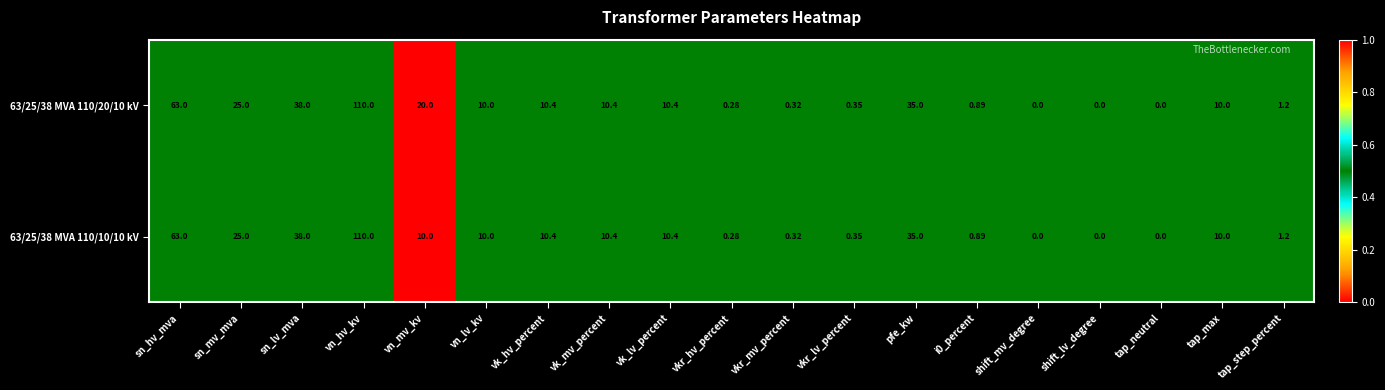

Which label corresponds to the largest value in the chart?

vn_hv_kv